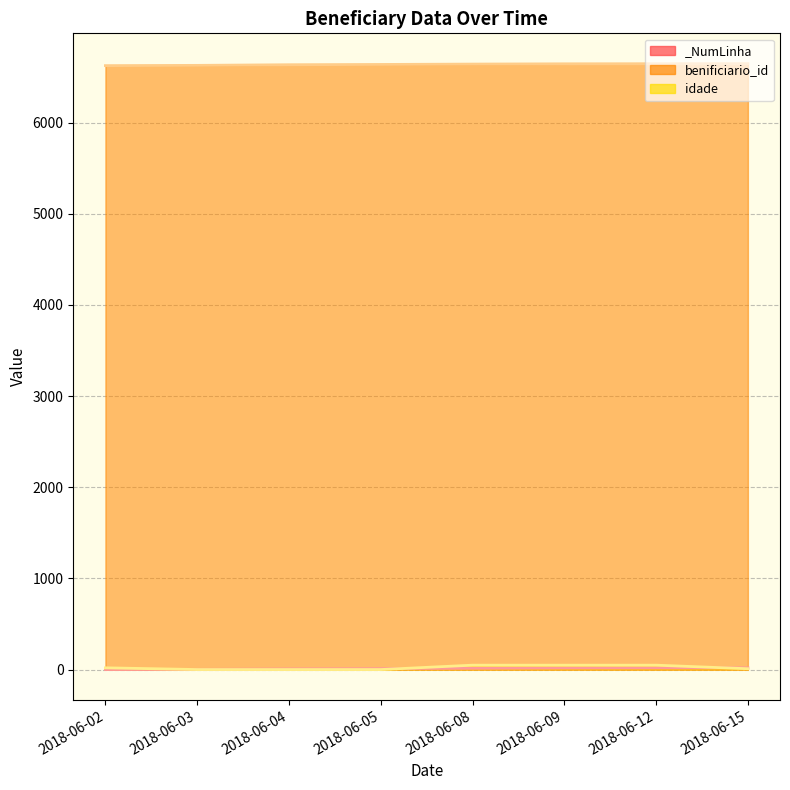

What is the total value across all series at 2018-06-05?

6647